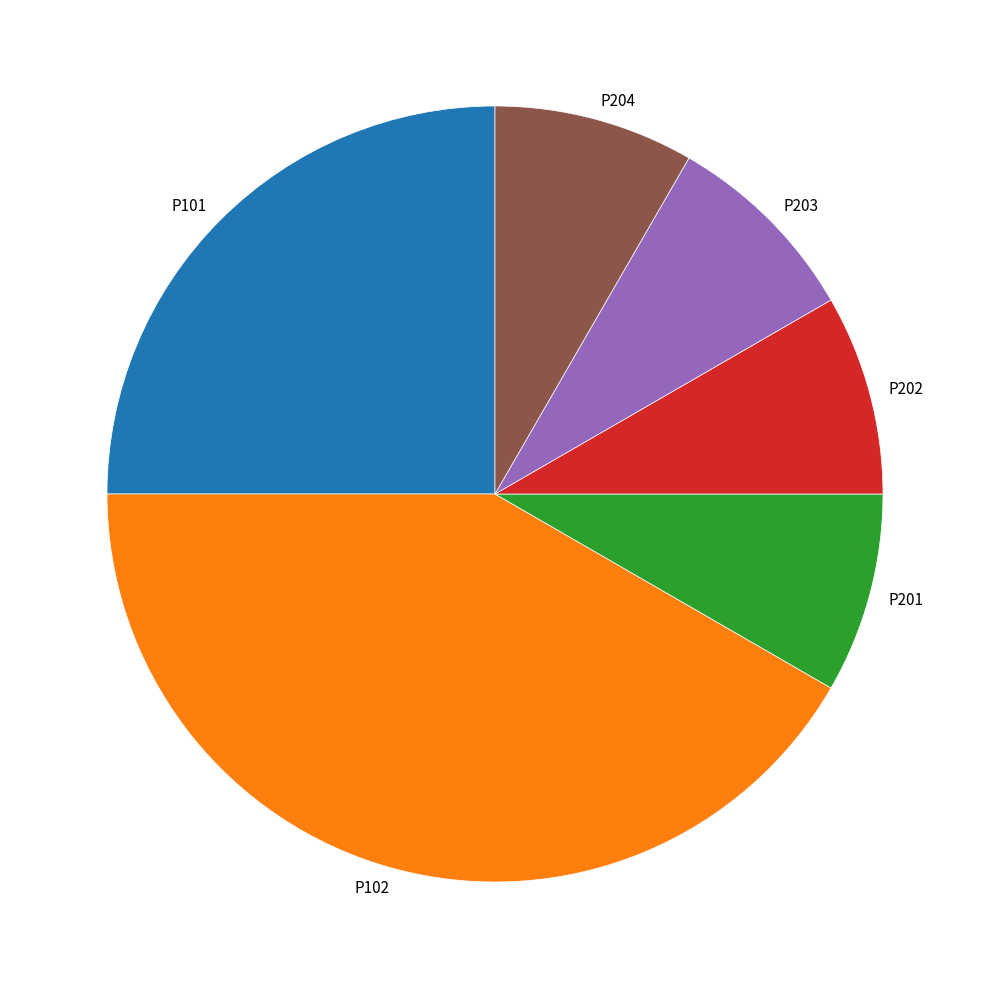

How many slices are in this pie chart?

6